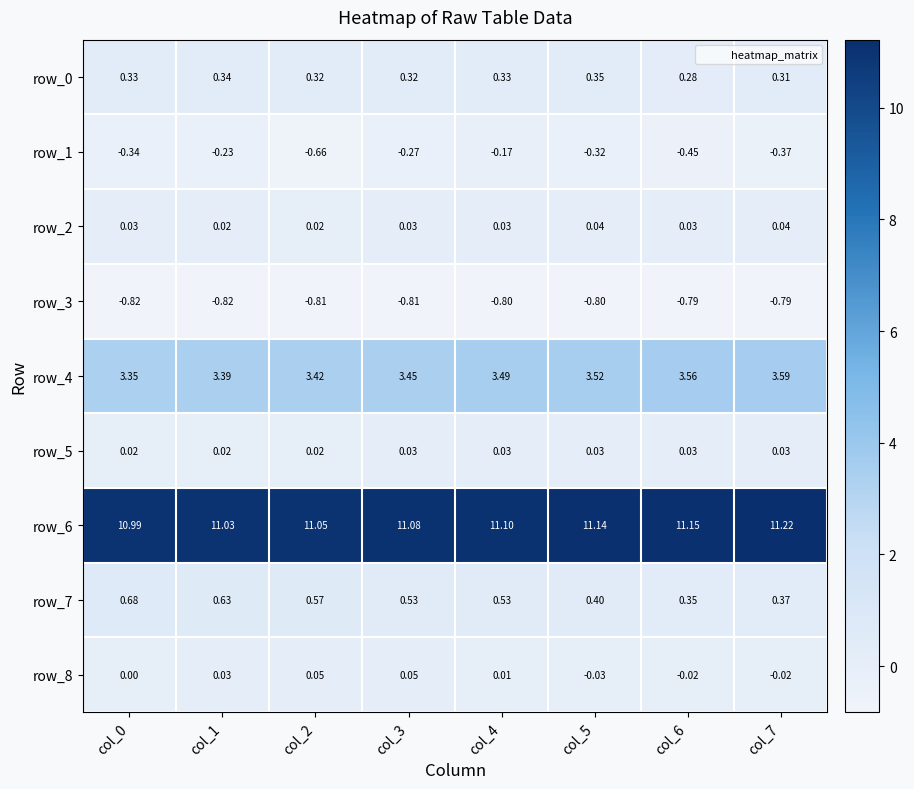

What is the approximate value of row_6 at col_2?

11.1